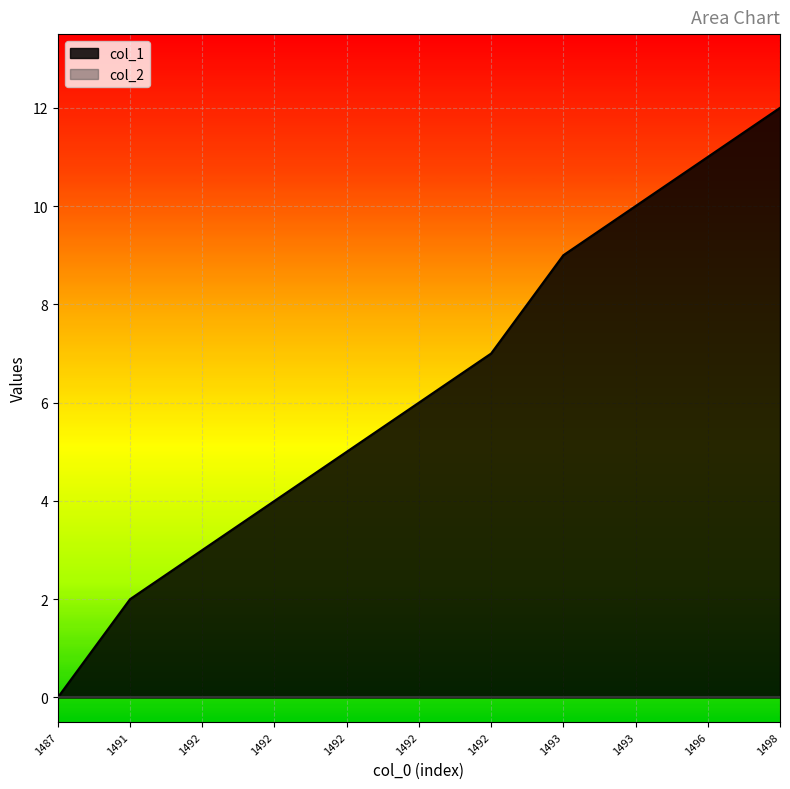

What is the change in value from 1493 to 1498?

+3